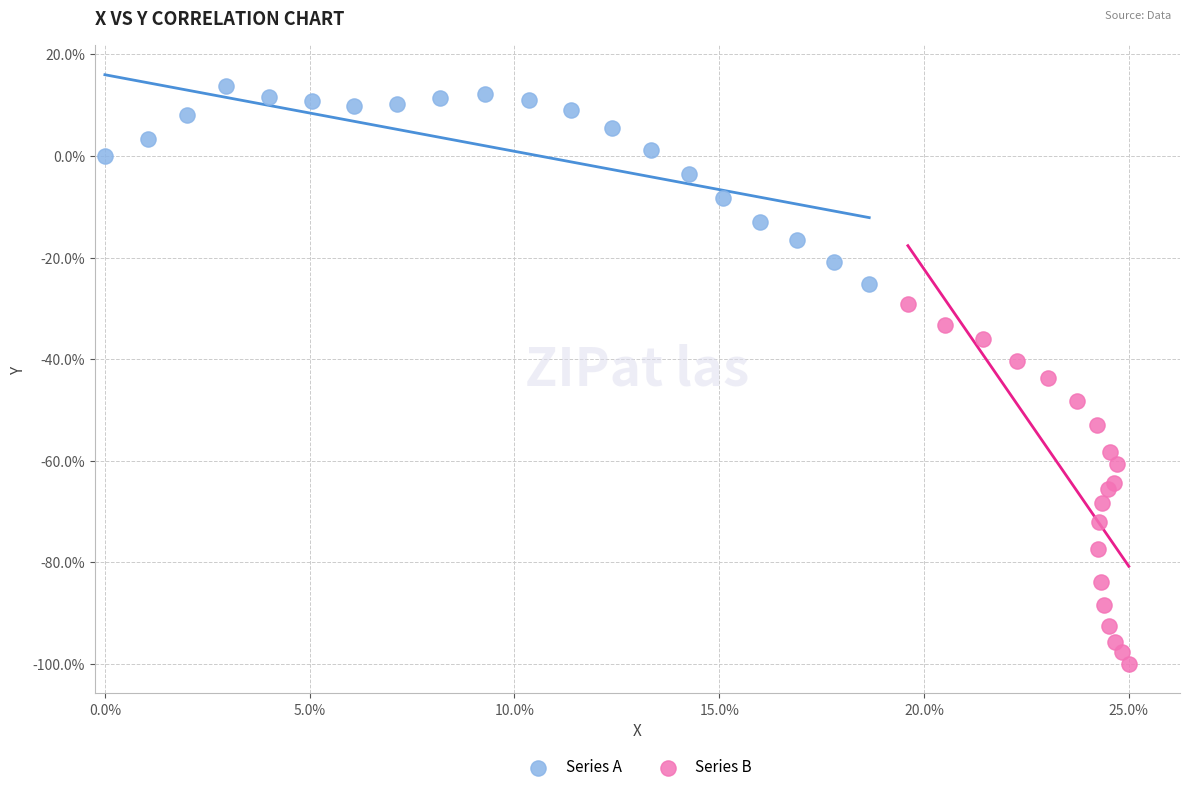

Which series contains the lowest Y value?

Series B